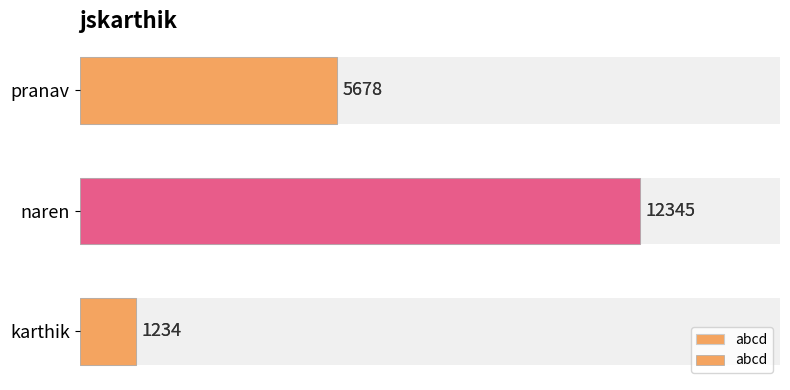

Reading left to right, extract all data points from this chart.

0=1234	2000=12345	4000=5678